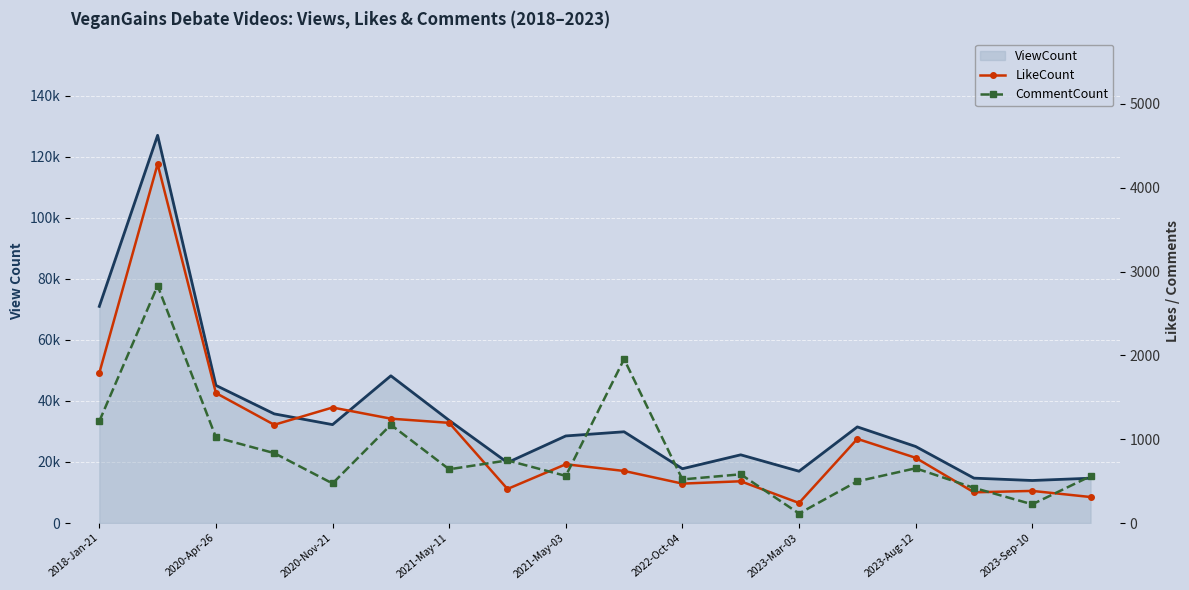

True or false: LikeCount and CommentCount intersect in this chart.

True